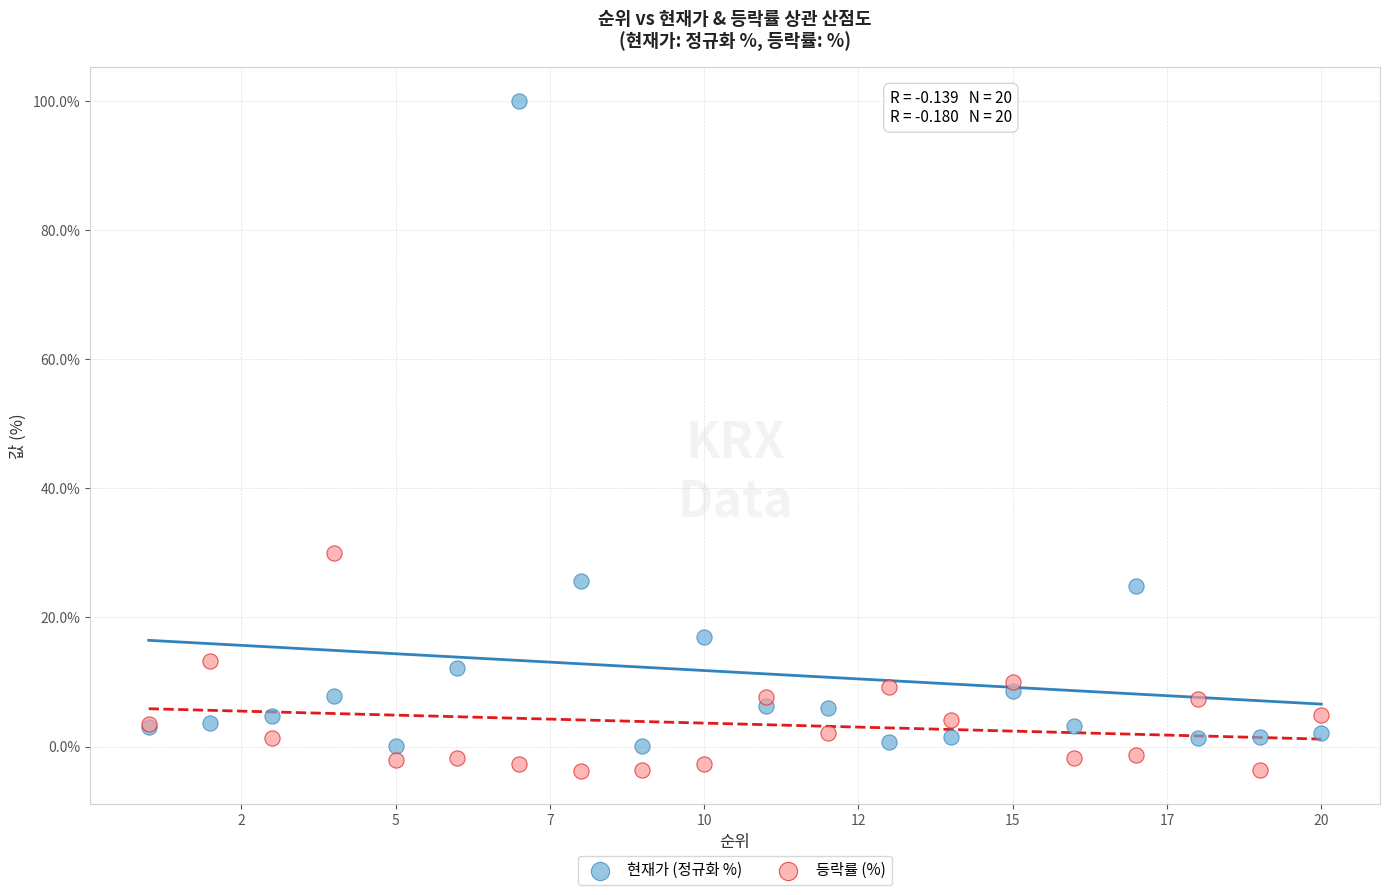

What are all the series names shown in the legend?

현재가 (정규화 %), 등락률 (%)